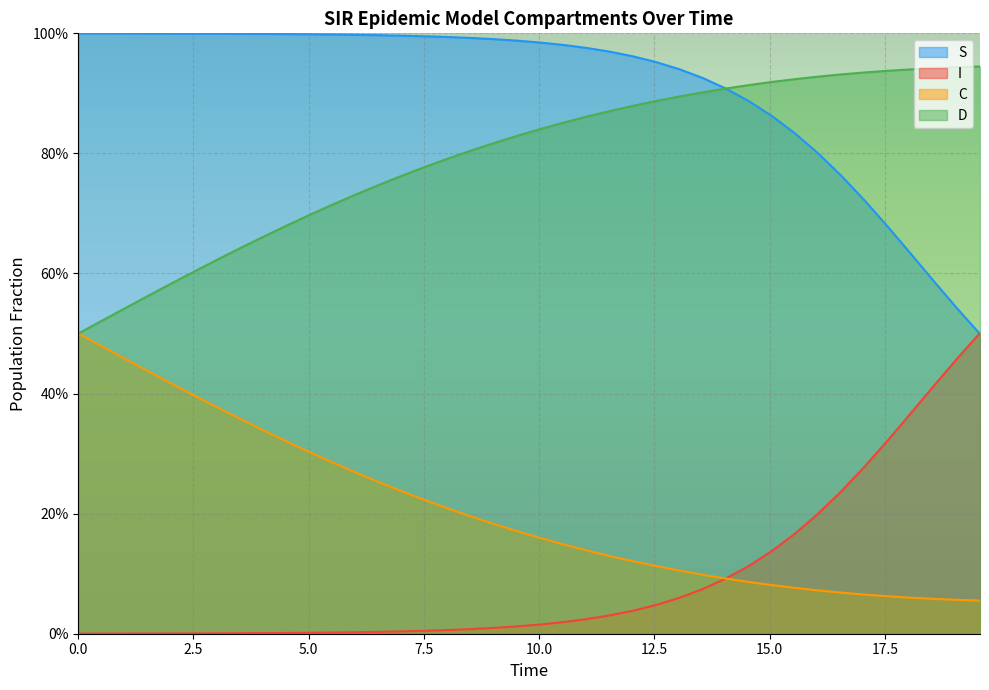

The value of D at 11 is 0.7. True or false?

True